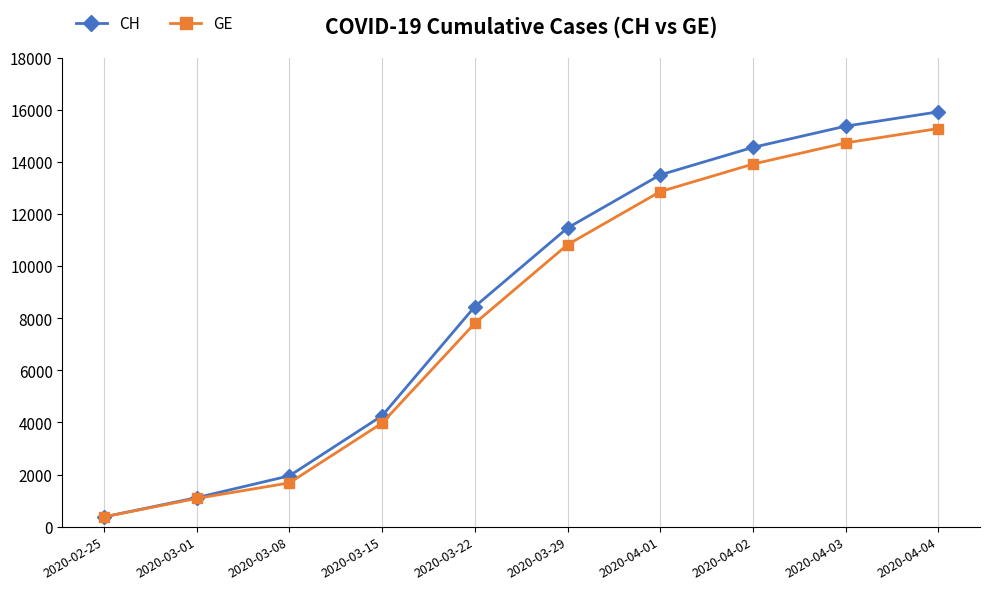

Rank the series by their maximum value, from lowest to highest.

GE, CH